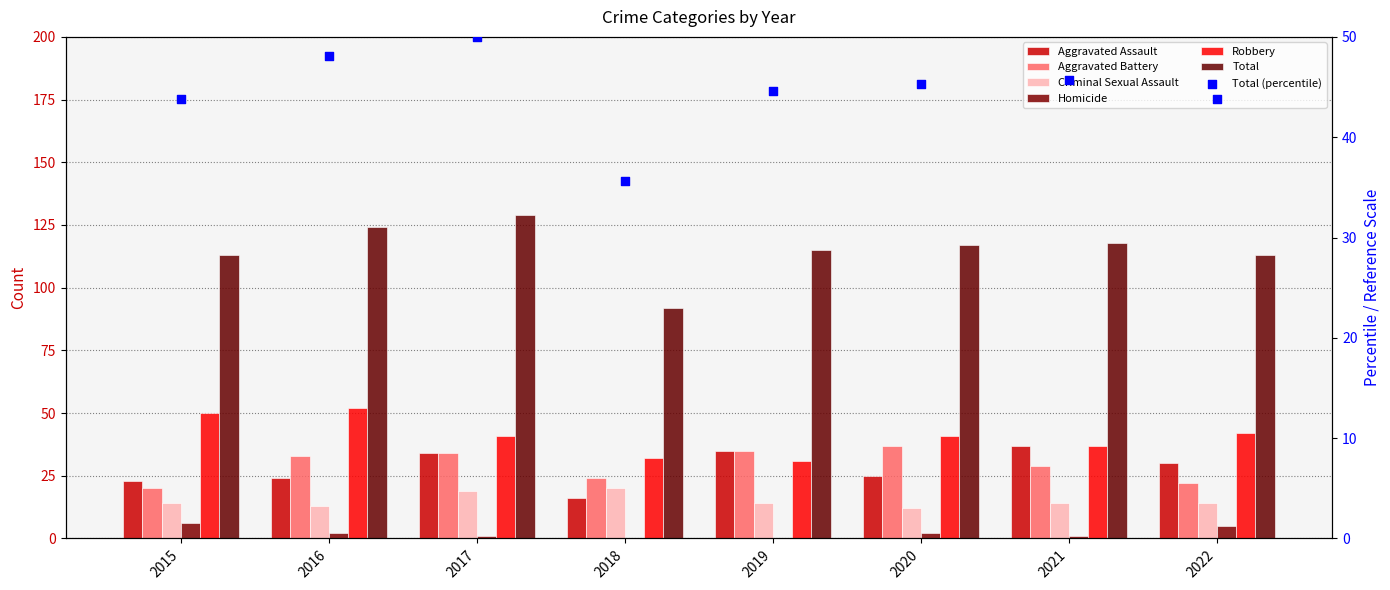

What is the total value across all series at 2018?

184